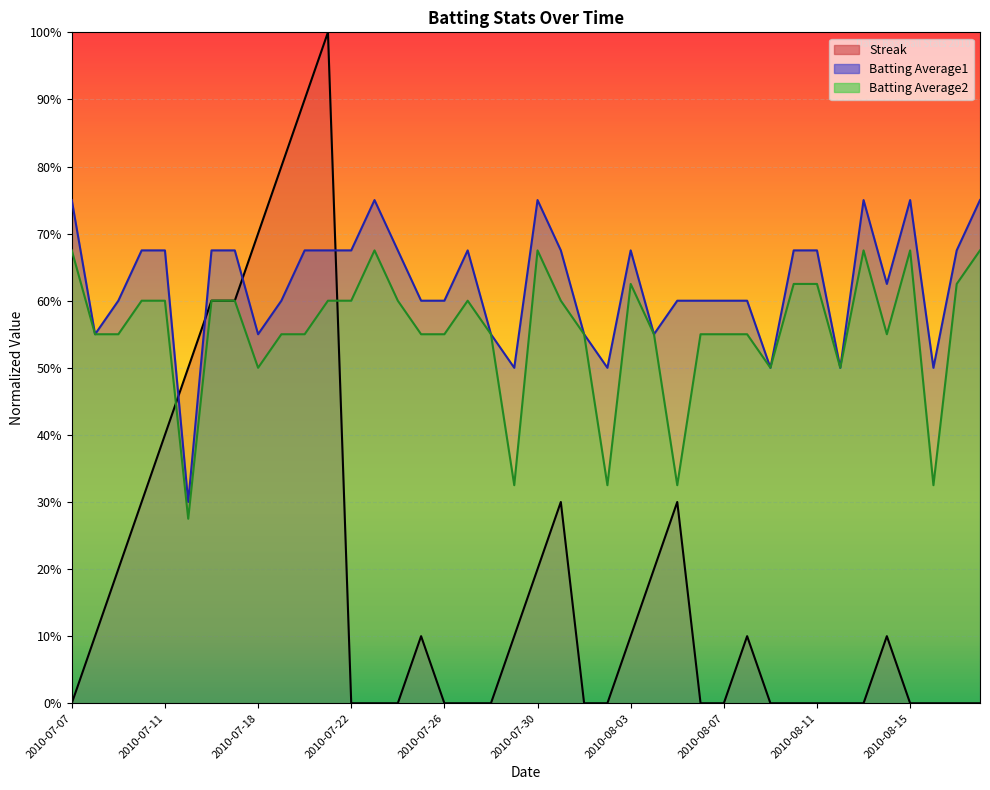

At which label is Batting Average2 closest to 0?

2010-07-15